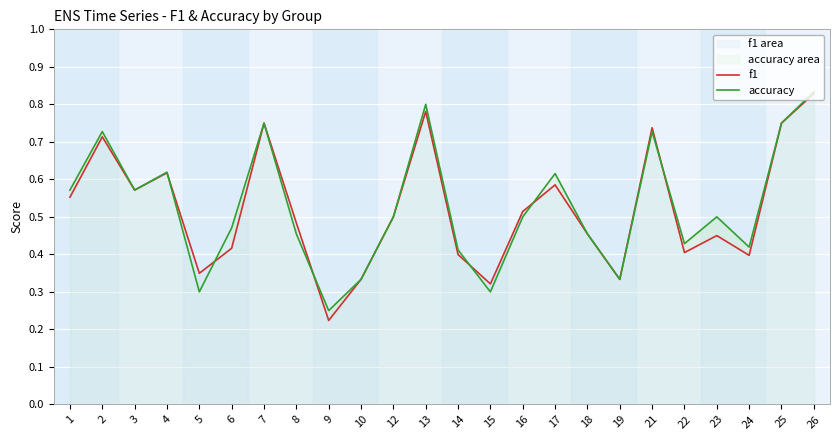

Which series has the widest spread of values?

f1